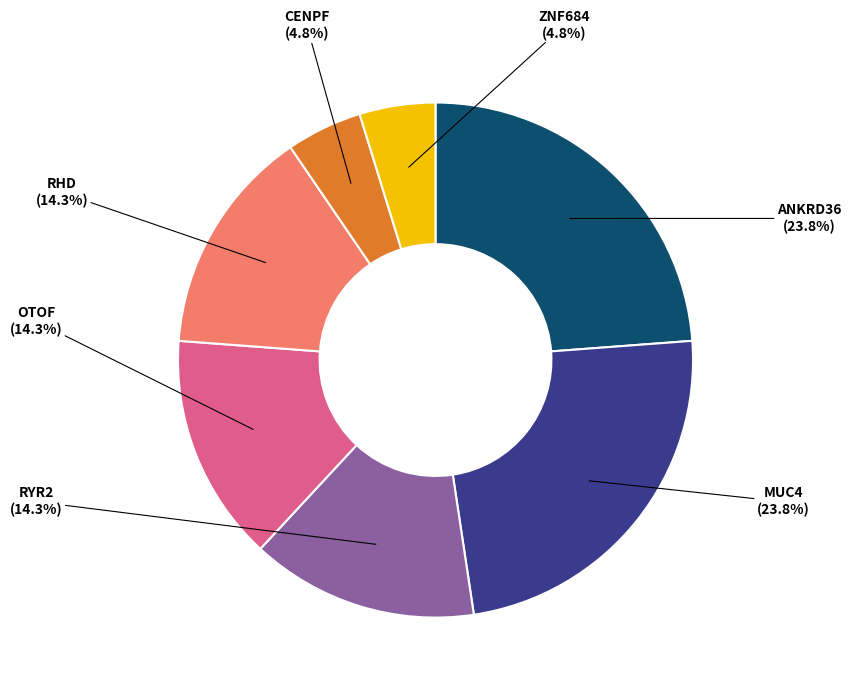

What percentage is NOT represented by ZNF684?

95.2%